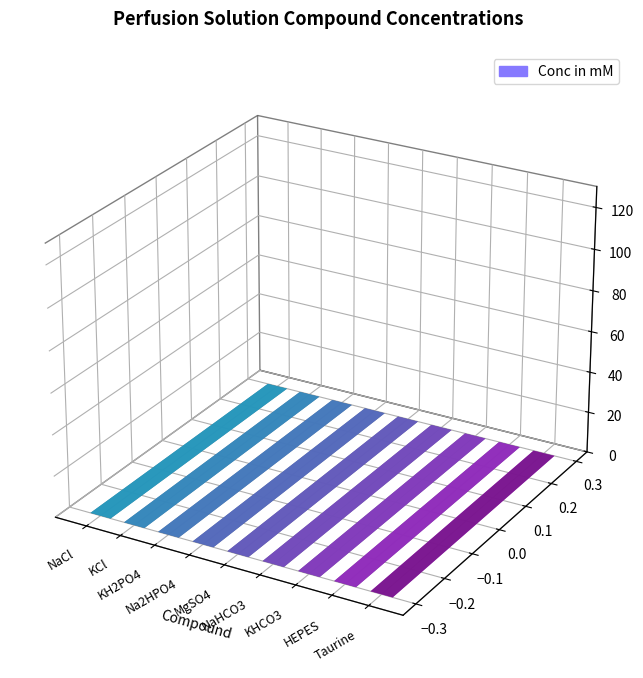

Approximately how many times larger is the value at HEPES compared to KCl?

2.1